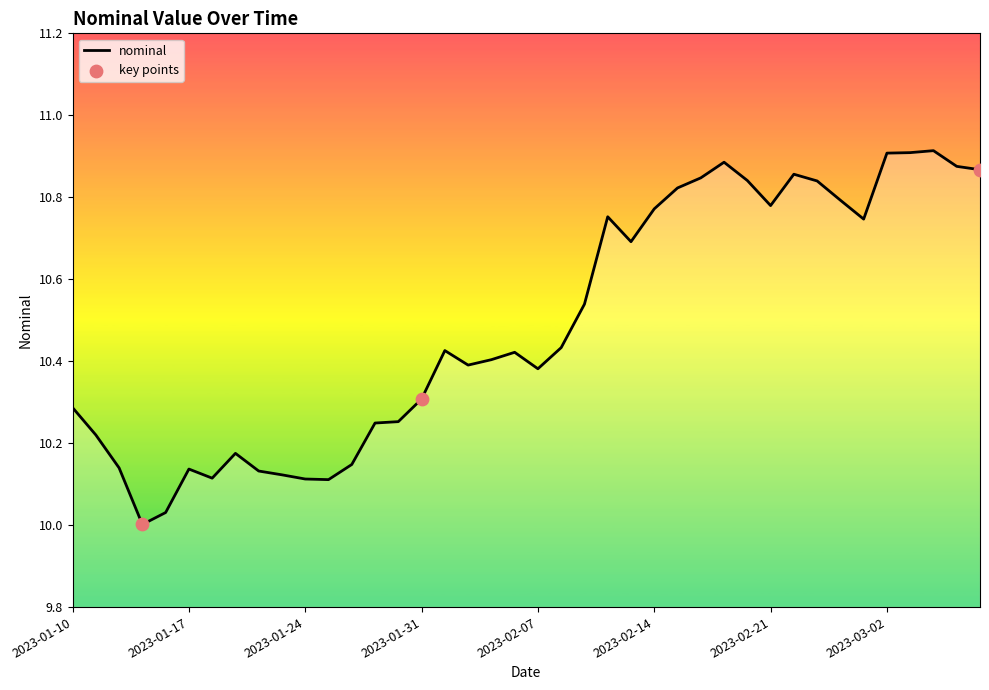

What is the difference between the maximum and minimum values?

0.9